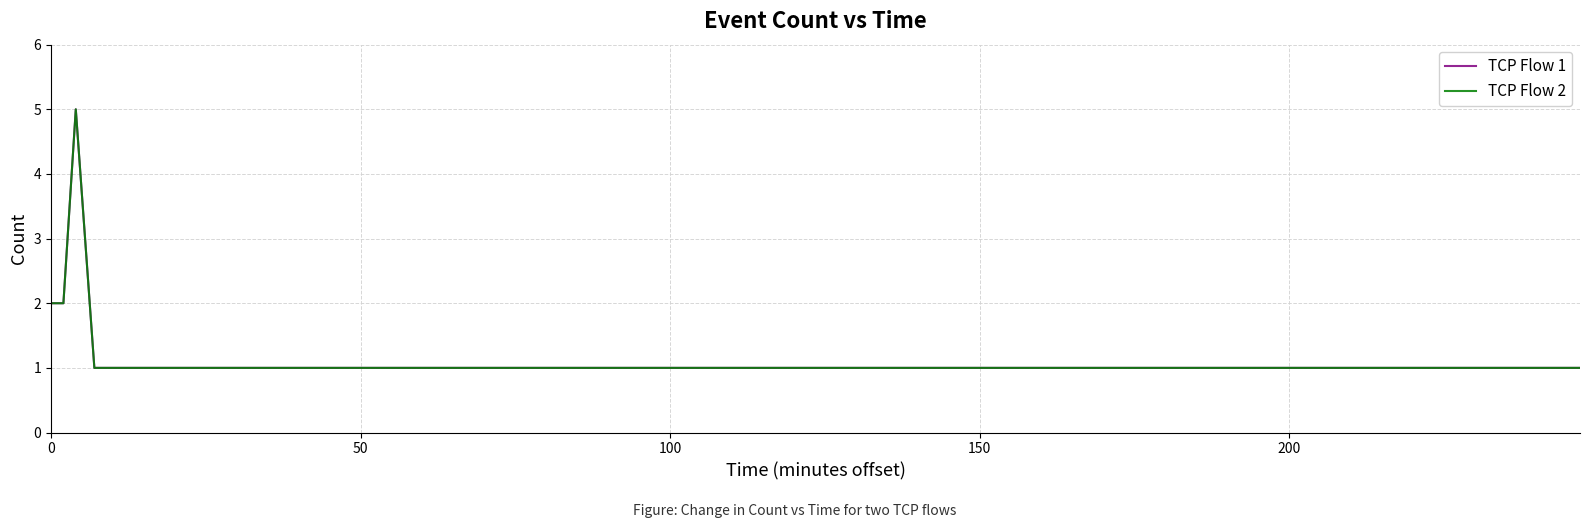

What is the maximum value for TCP Flow 2?

5